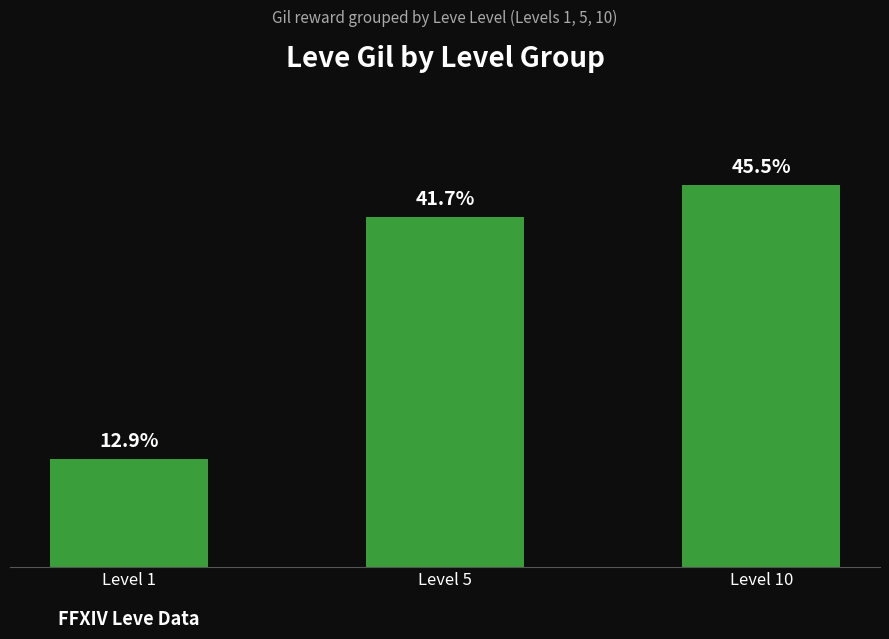

What is the ratio of the value at Level 10 to the value at Level 1?

3.5